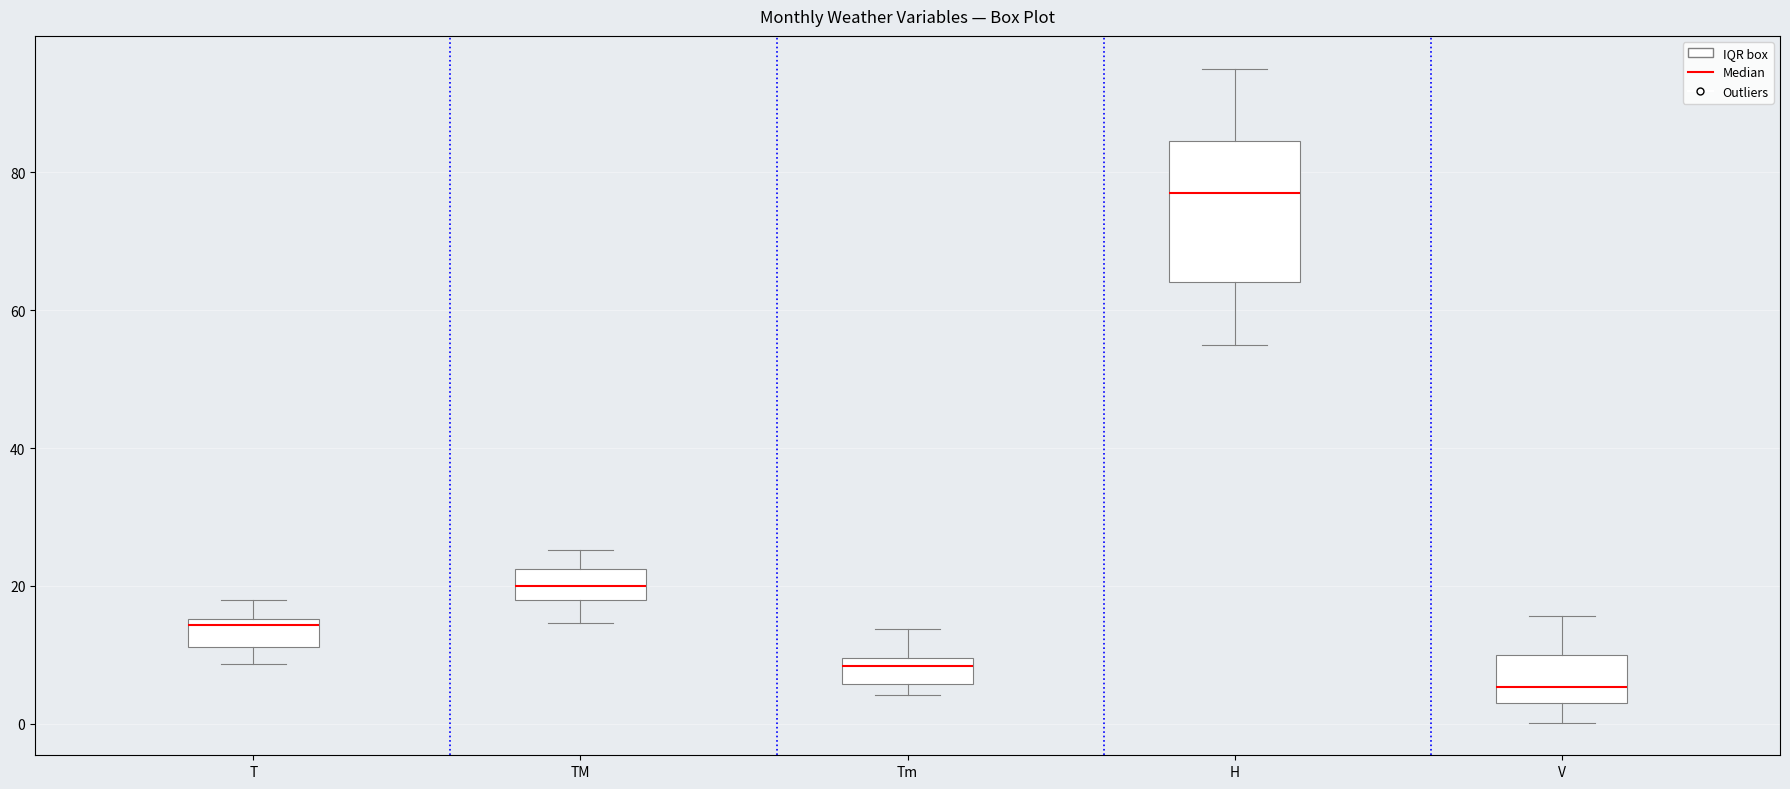

Comparing the boxes themselves (not the whiskers), which one is the tallest?

H